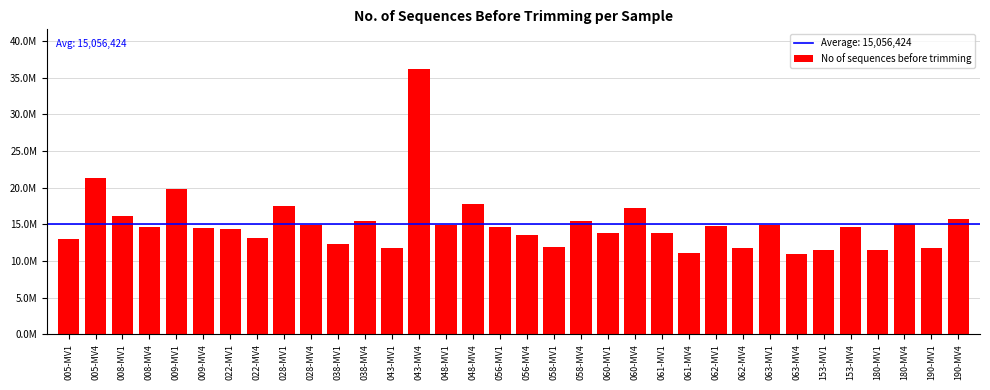

Does the chart contain stacked bars?

No